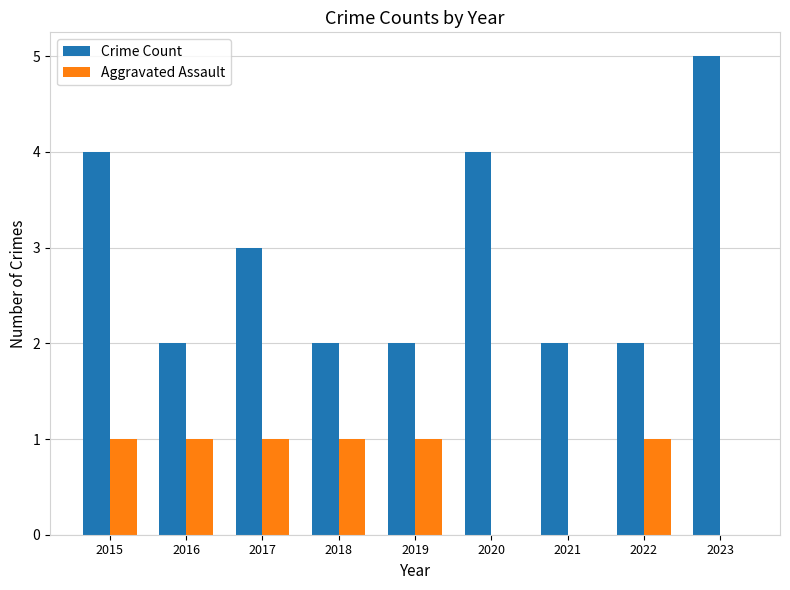

What is the highest value of the Crime Count series?

5